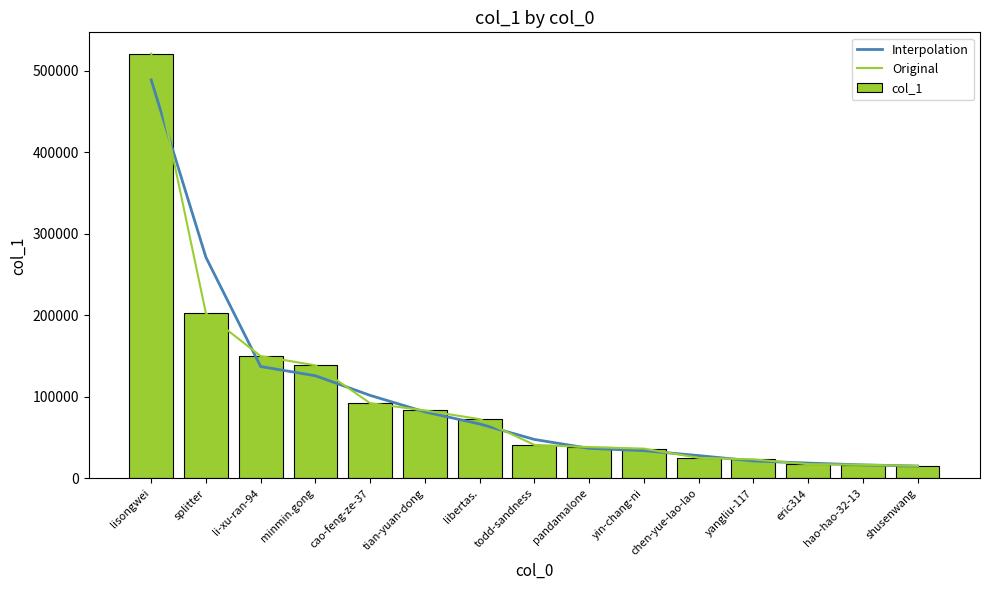

What is the label of the 10th bar from the right?

tian-yuan-dong